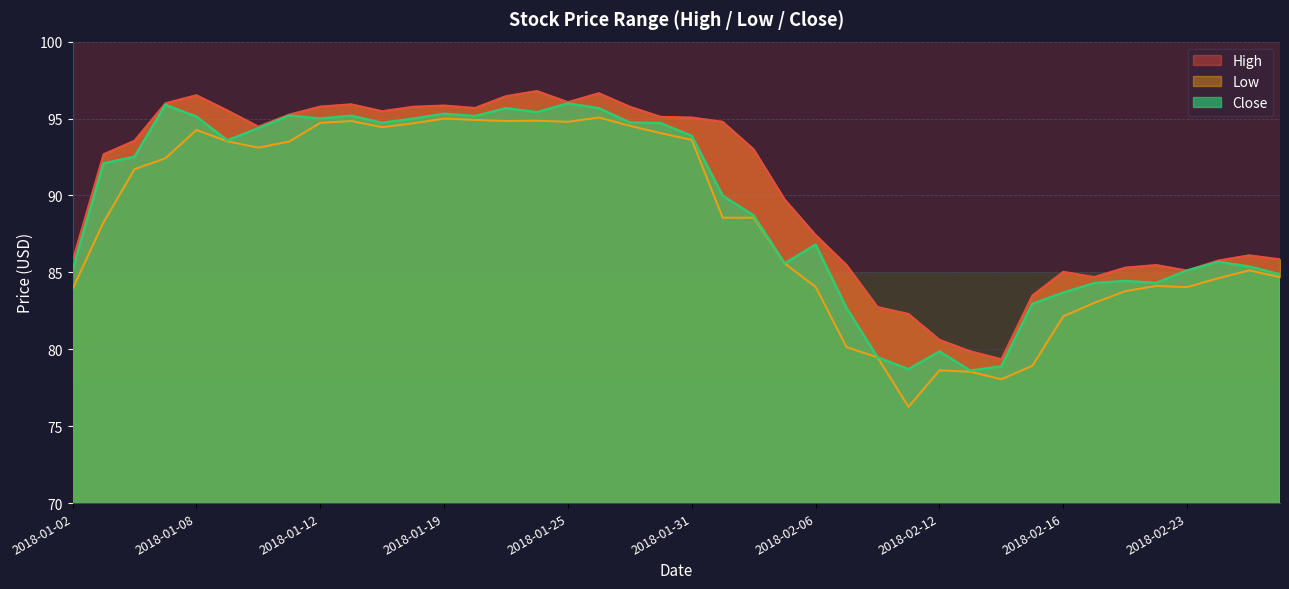

What is the difference between the maximum and minimum values in the Low series?

18.8